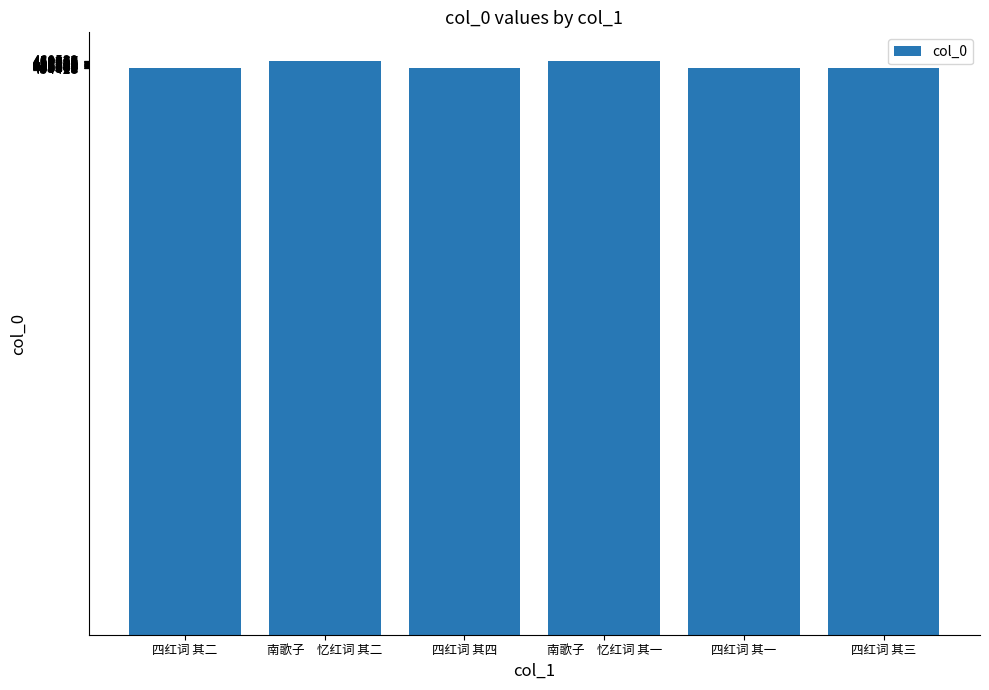

The chart shows a value of 123226 at 南歌子　忆红词 其一. True or false?

False